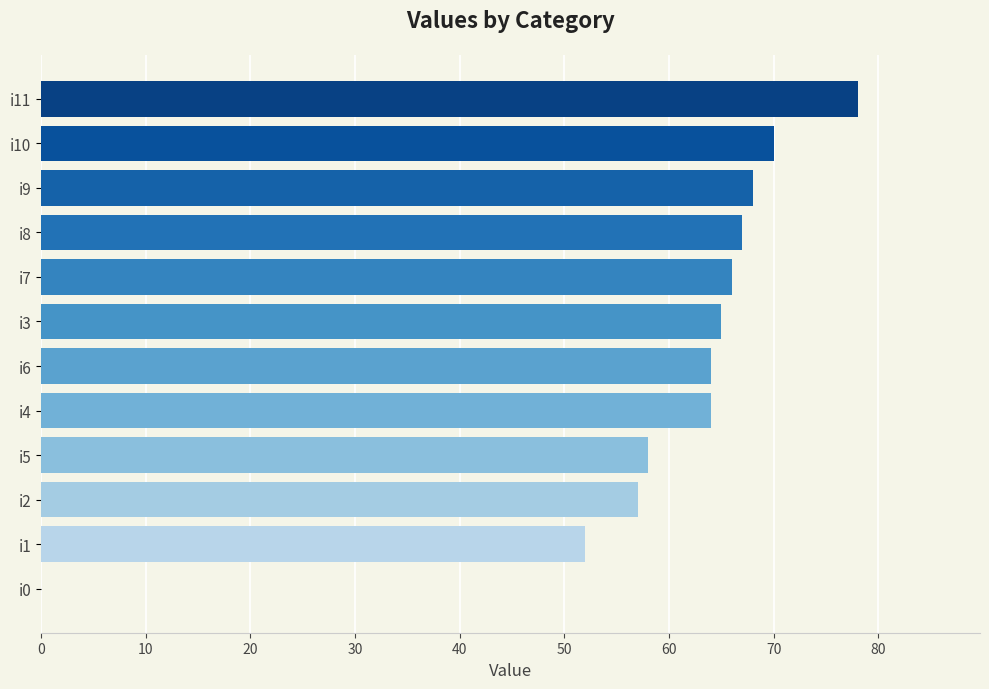

Reading bottom to top, list all the values displayed in this chart.

i0=0	i1=52	i2=57	i5=58	i4=64	i6=64	i3=65	i7=66	i8=67	i9=68	i10=70	i11=78